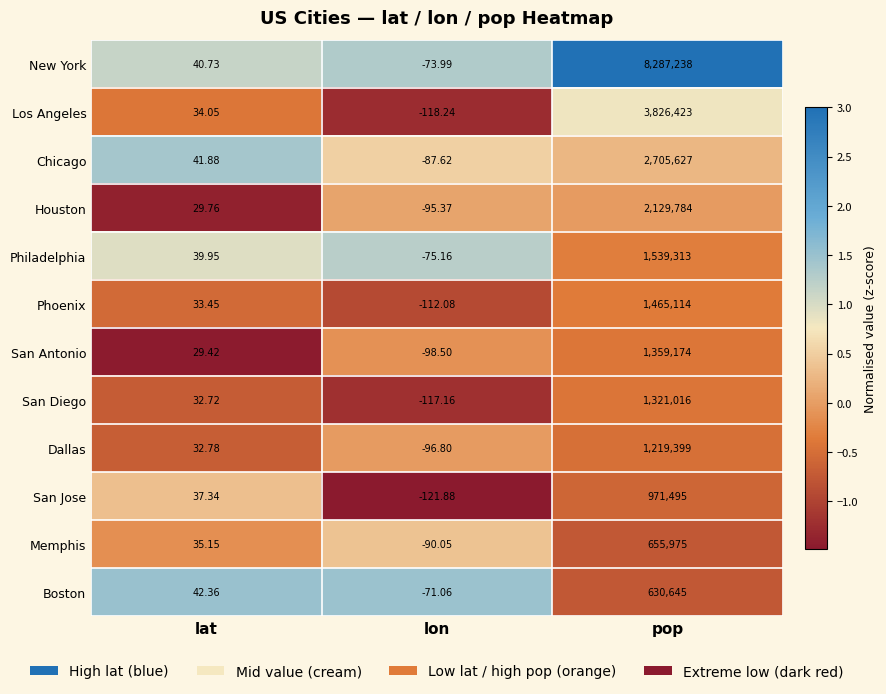

At which label does Chicago reach its peak?

pop